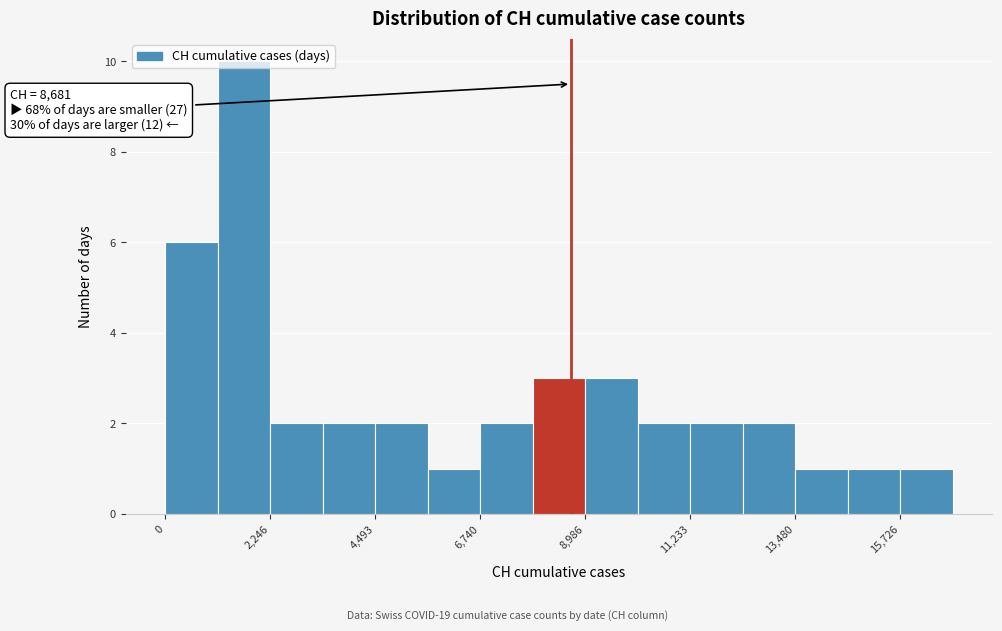

Around what value on the x-axis is the tallest bar? Give the approximate position of its centre, as read against the axis.

1500